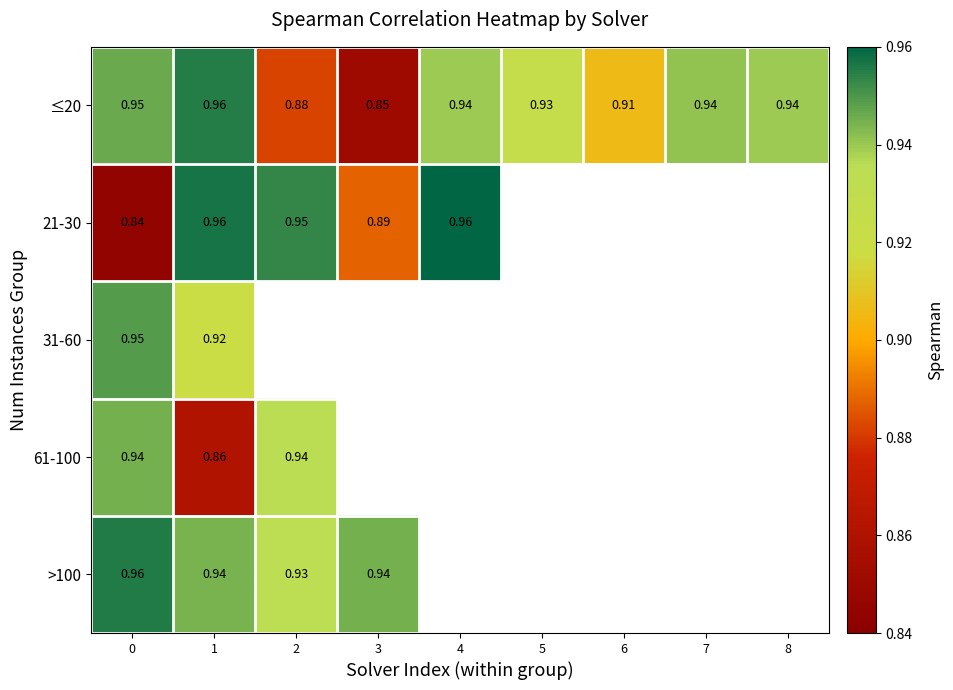

How many data points does each series have?

9